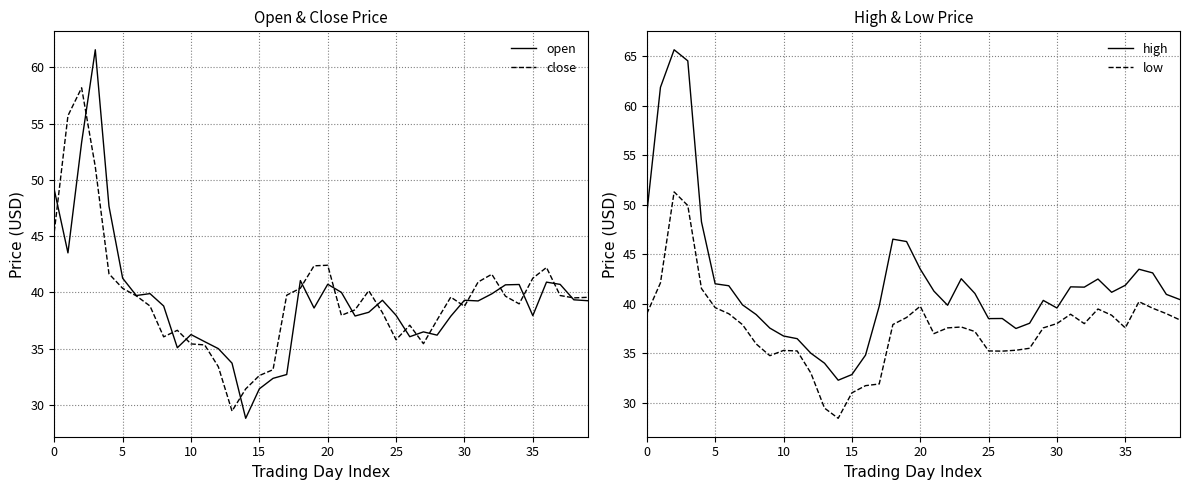

Is it true that close equals 45.4 at 0?

True